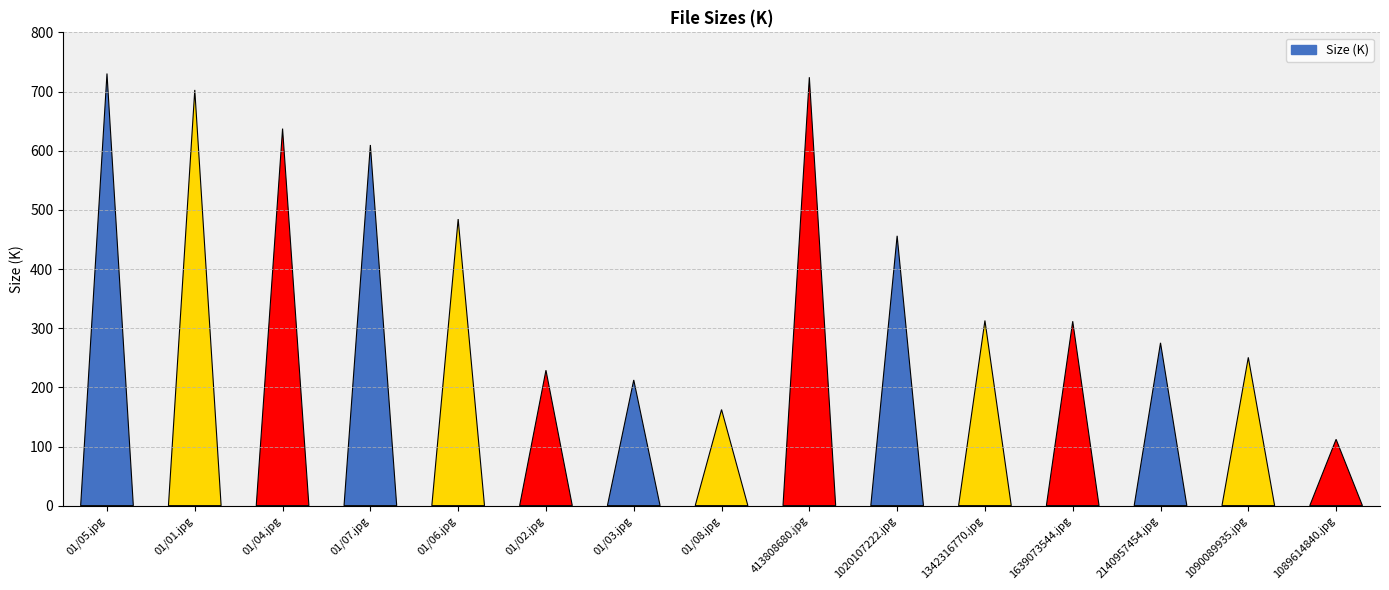

Between 1020107222.jpg and 01/03.jpg, which is larger?

1020107222.jpg